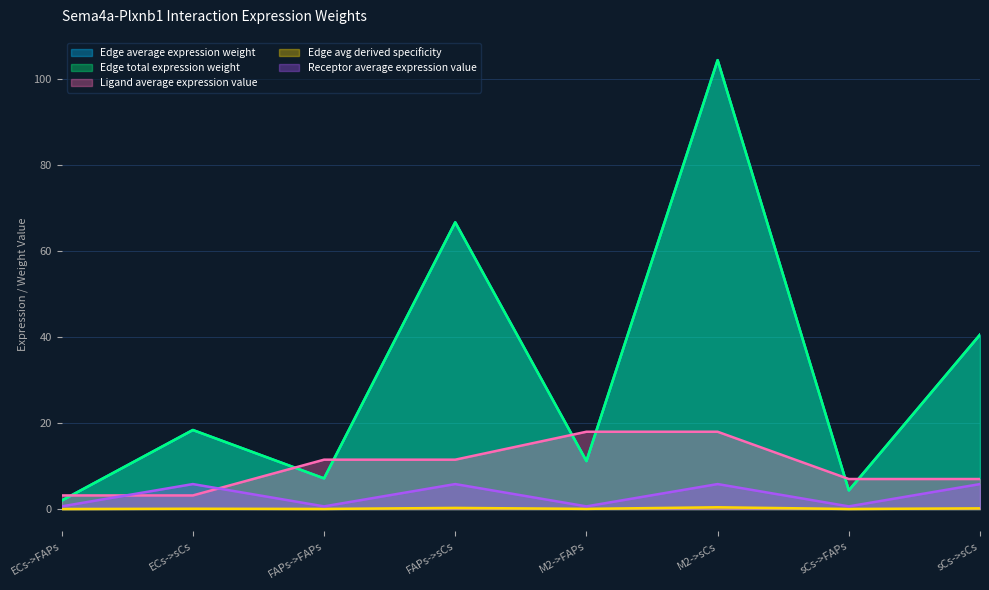

Which series has the largest range (max minus min)?

Edge average expression weight